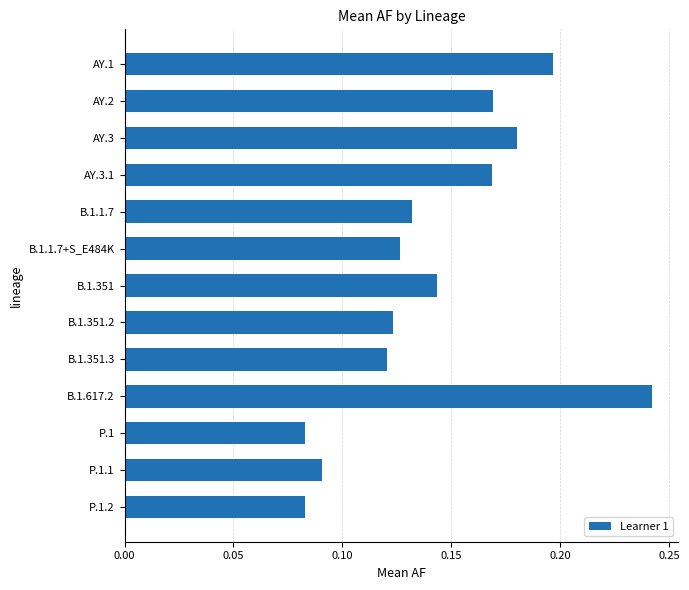

Which has a higher value, AY.3 or AY.2?

AY.3